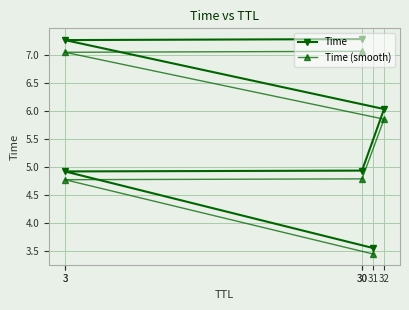

What value does the Time (smooth) series have at 32?

5.8